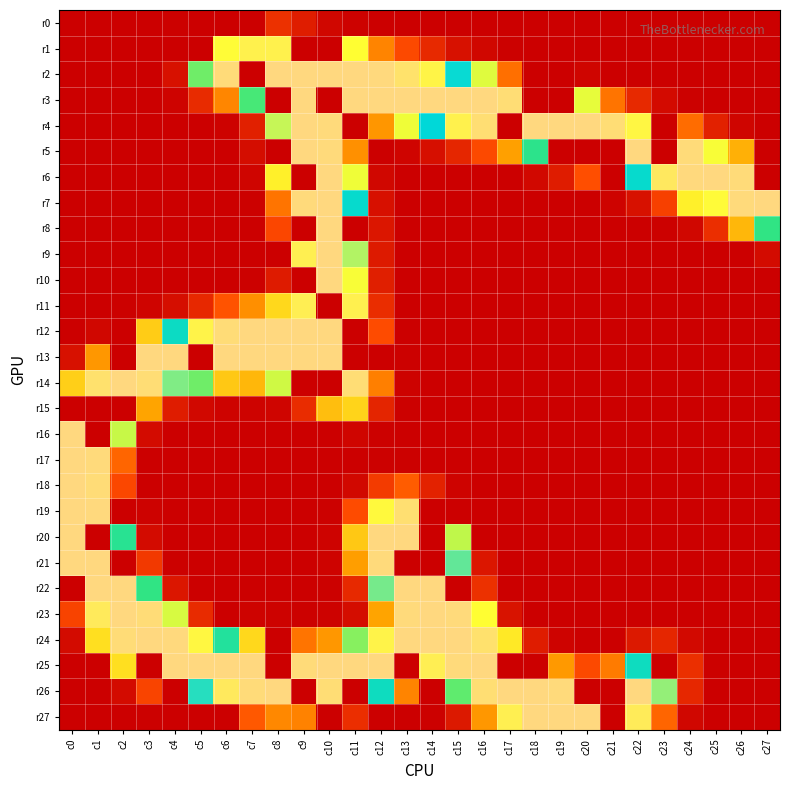

Between c6 and c21, which series saw the biggest shift?

r13